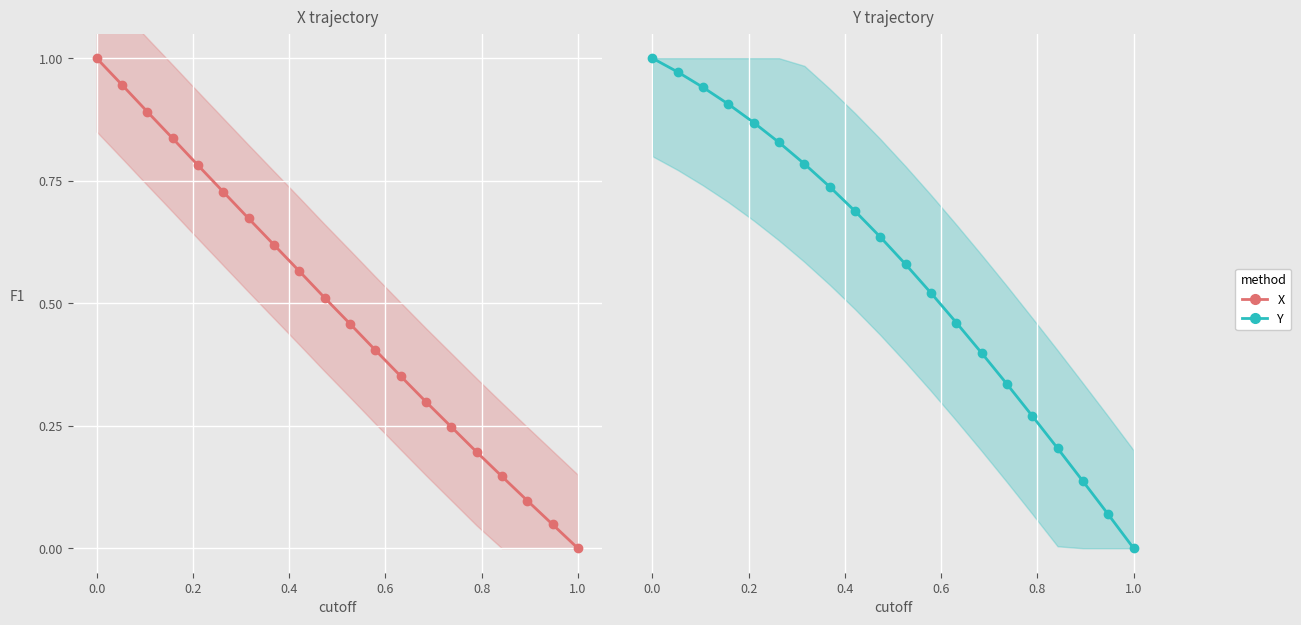

List the series in order of their overall mean, highest first.

Y (scvi), X (seurat)